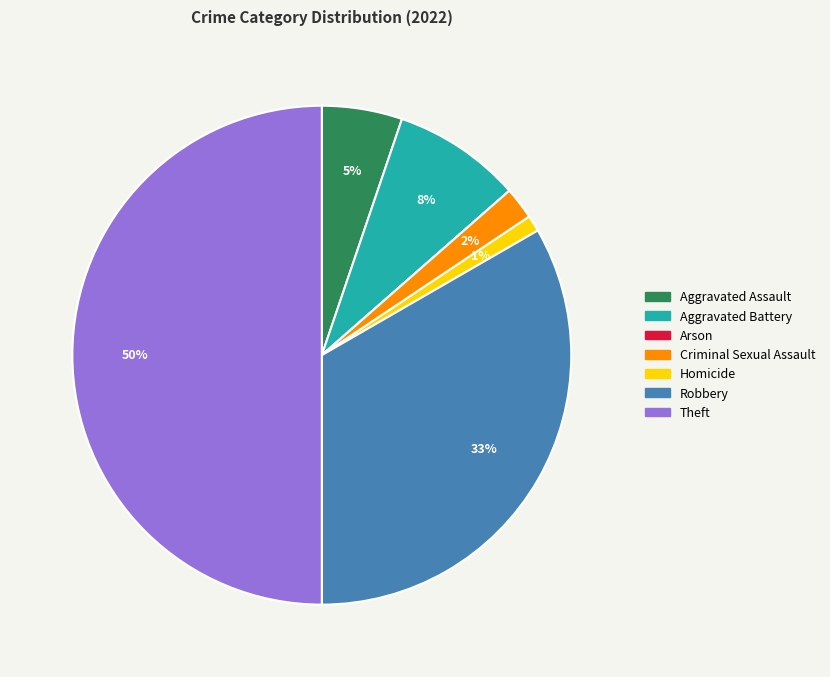

To the nearest percent, what percentage of the pie is Homicide?

1%